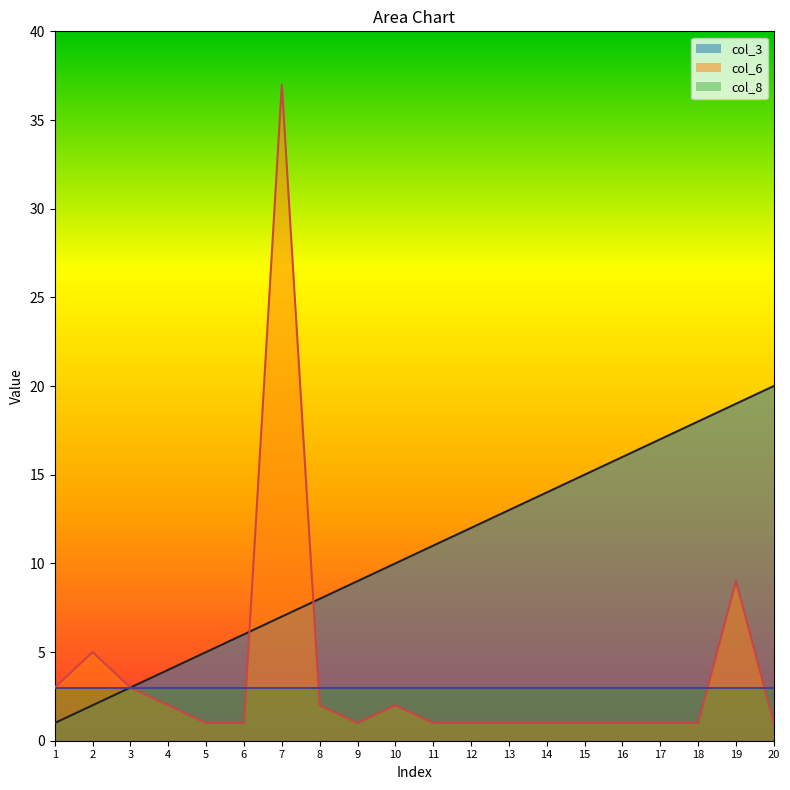

Count the number of data series in this chart.

3